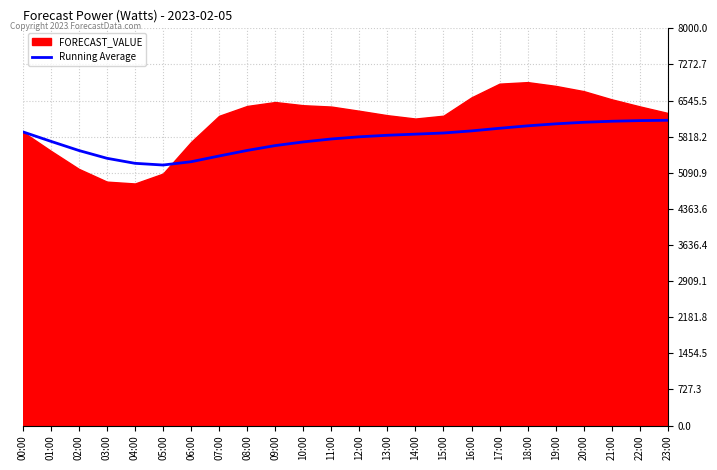

Which has a higher value, 08:00 or 18:00?

18:00